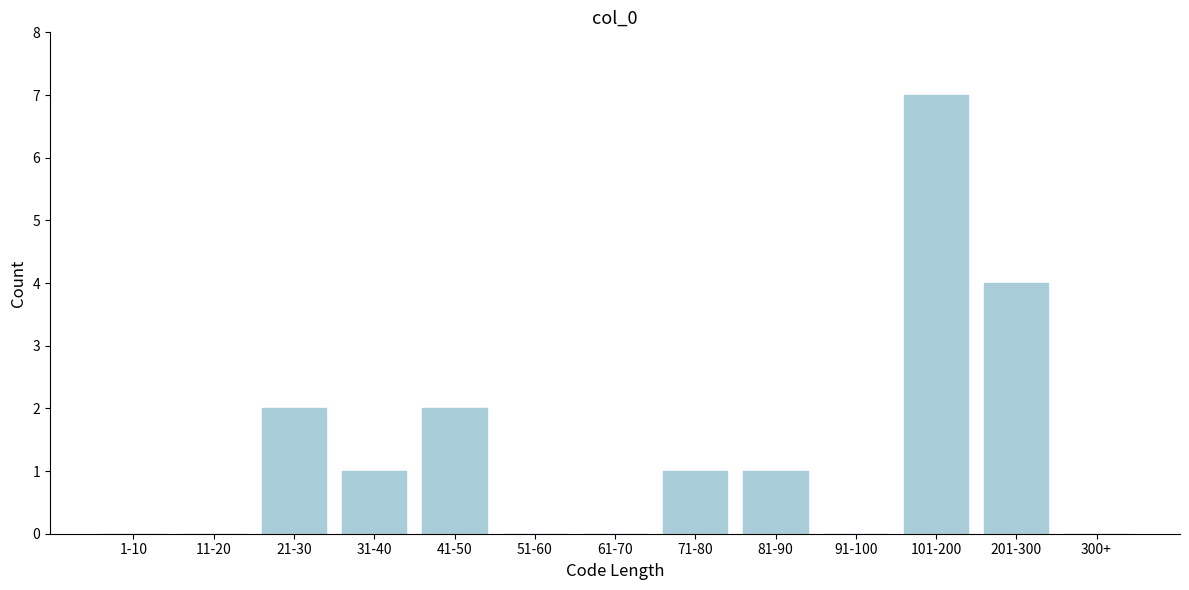

Reading left to right, extract all data points from this chart.

1-10=0	11-20=0	21-30=2	31-40=1	41-50=2	51-60=0	61-70=0	71-80=1	81-90=1	91-100=0	101-200=7	201-300=4	300+=0